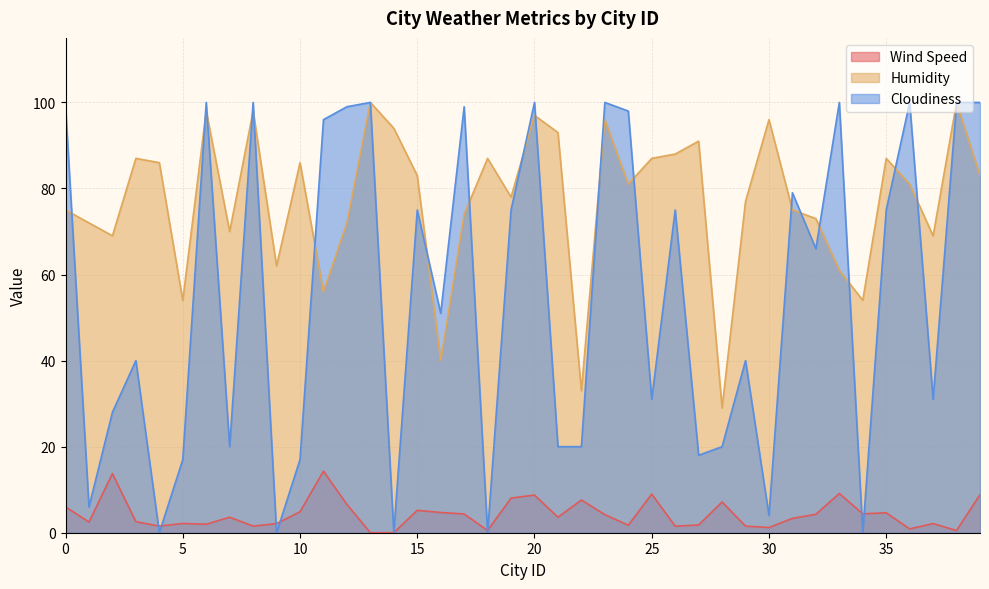

What is the difference between the Wind Speed values at 22 and 37?

5.5